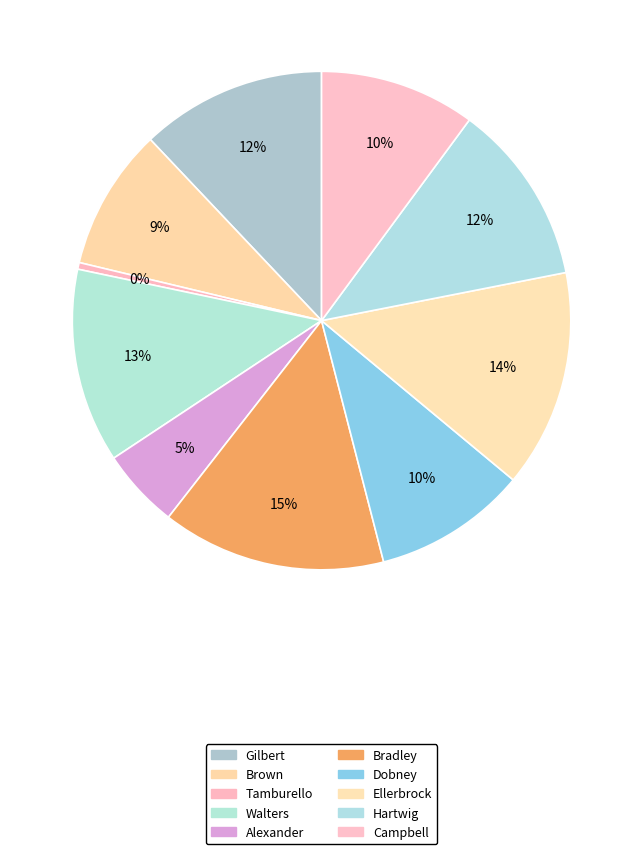

How many segments does this pie chart have?

10